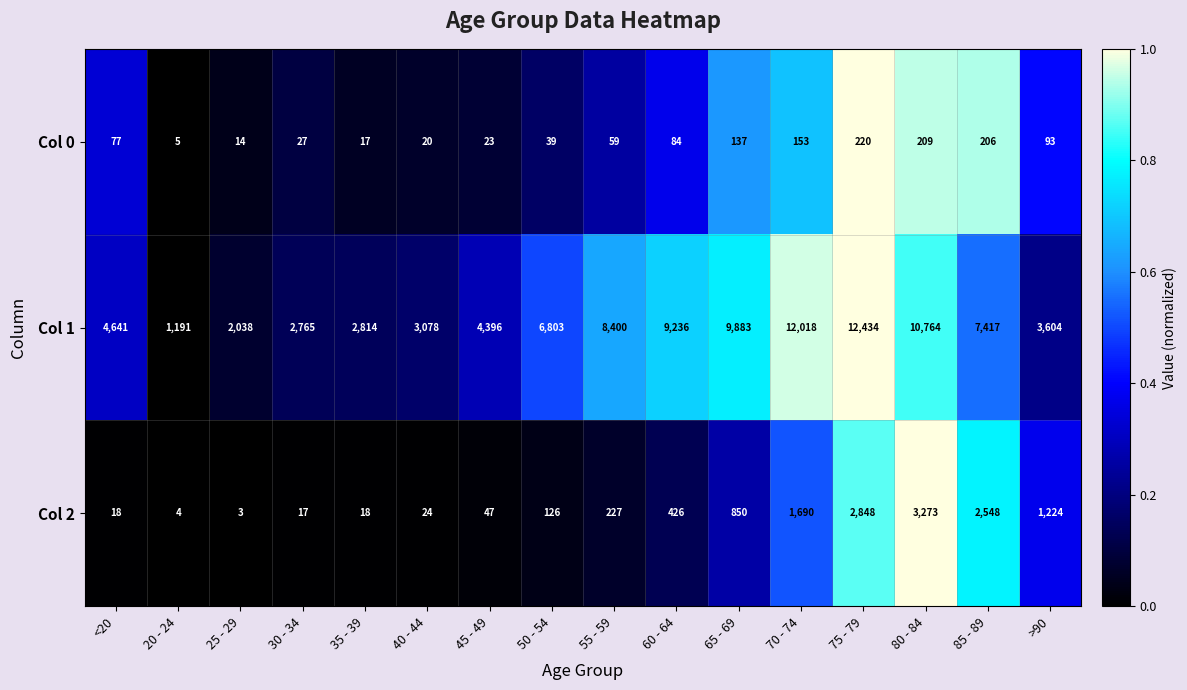

What is the difference between the Col 0 values at <20 and 65 - 69?

60